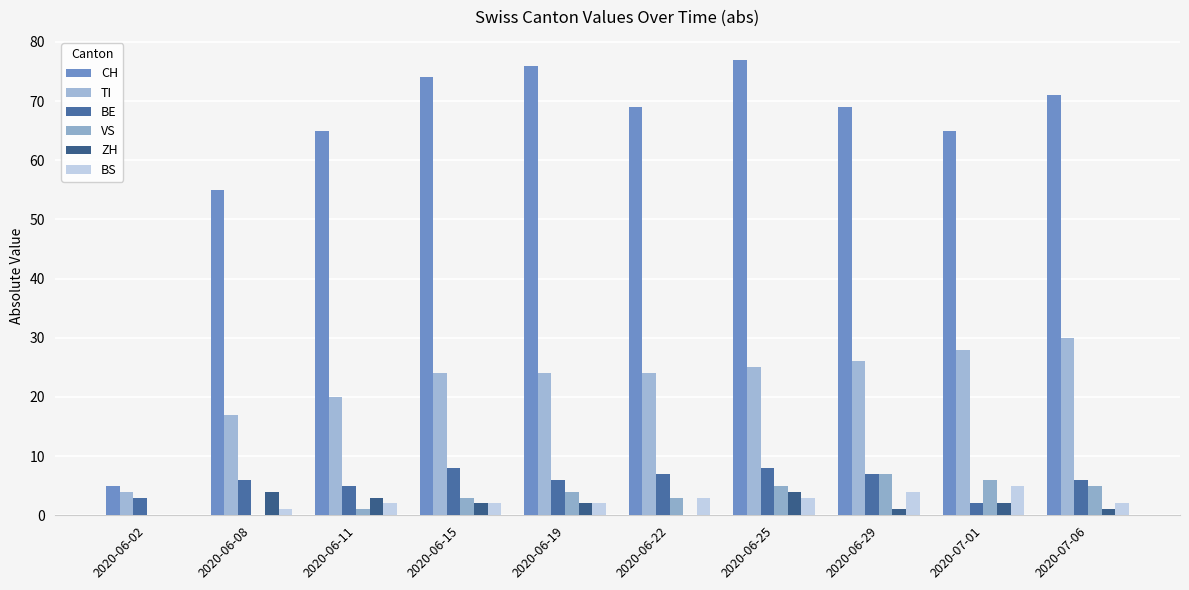

Are the bars horizontal?

No